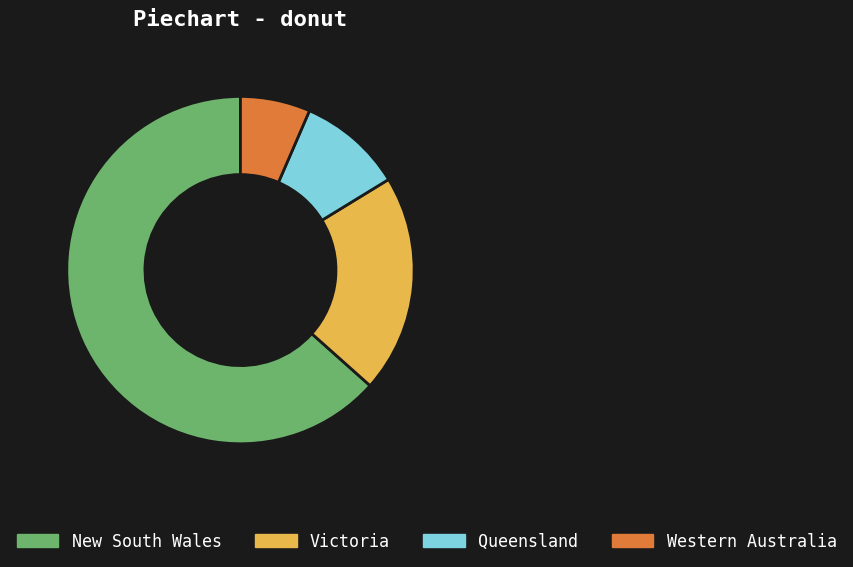

The Western Australia slice represents 1% of the pie. True or false?

False